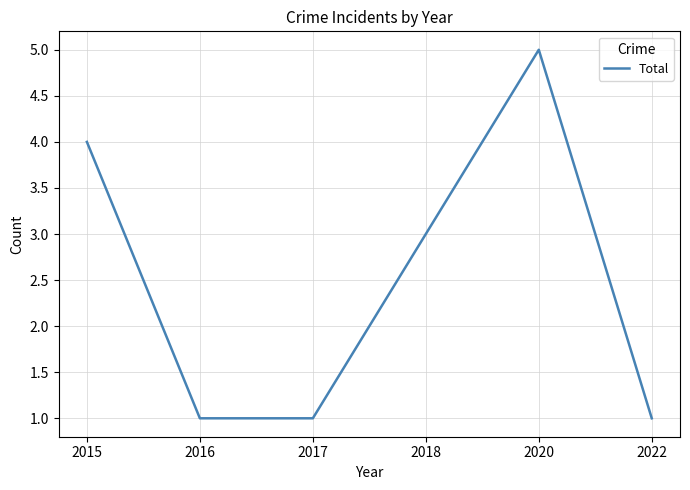

The value at 2018 is 4. True or false?

False